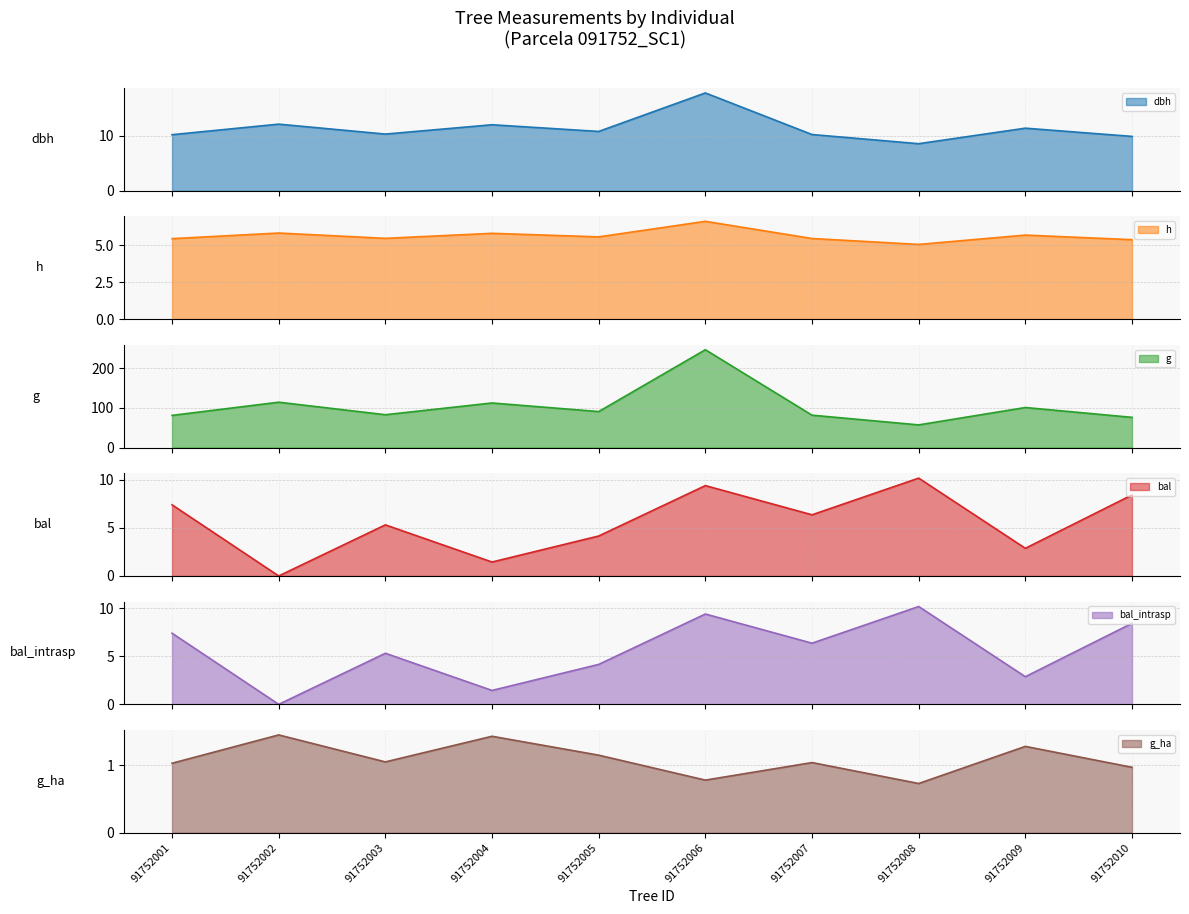

What is the difference between the maximum and minimum values in the bal series?

10.2